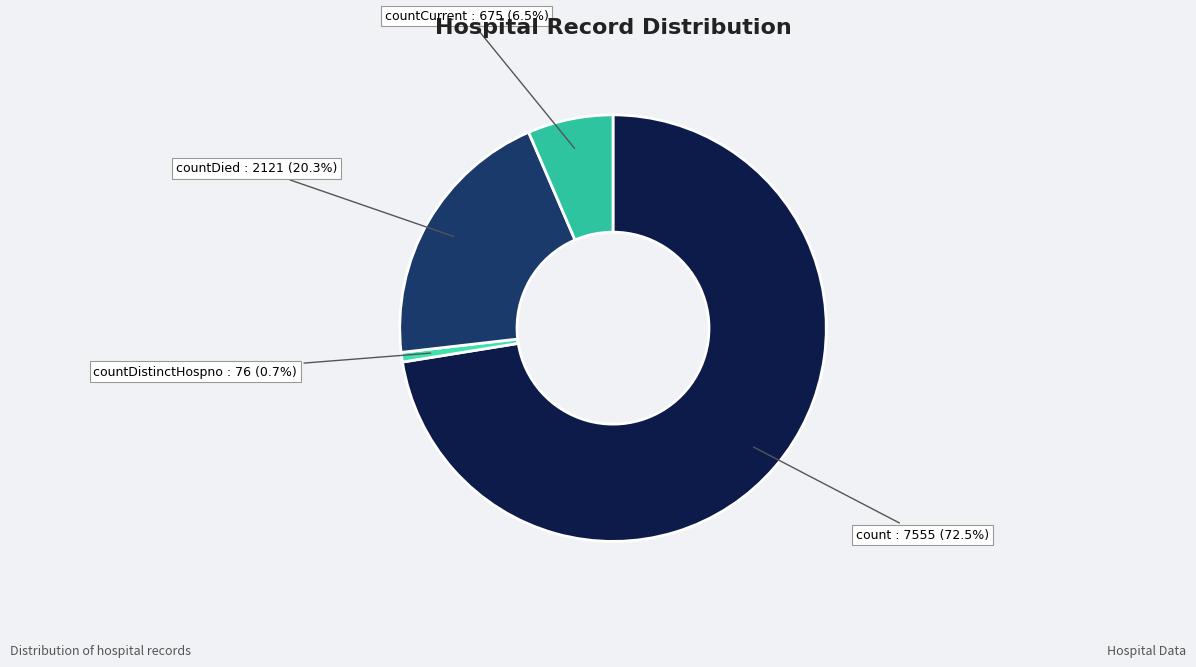

Which category has the biggest portion of the pie?

count